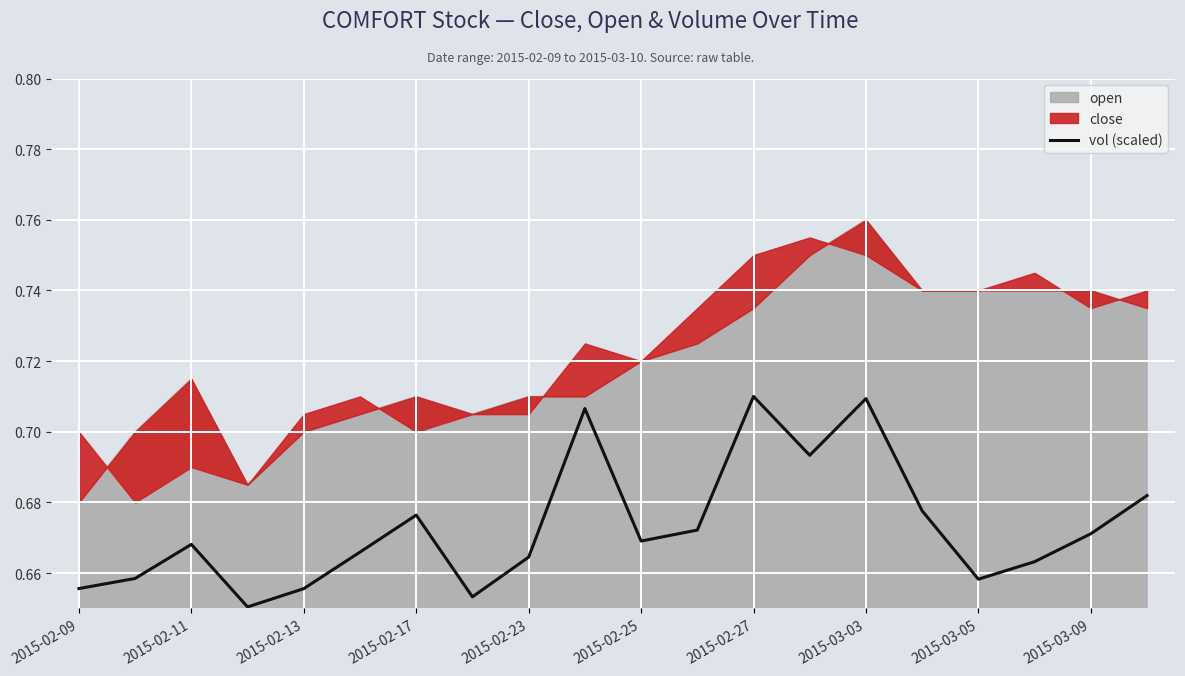

The value of vol (scaled) at 2015-03-09 is 0.3. True or false?

False